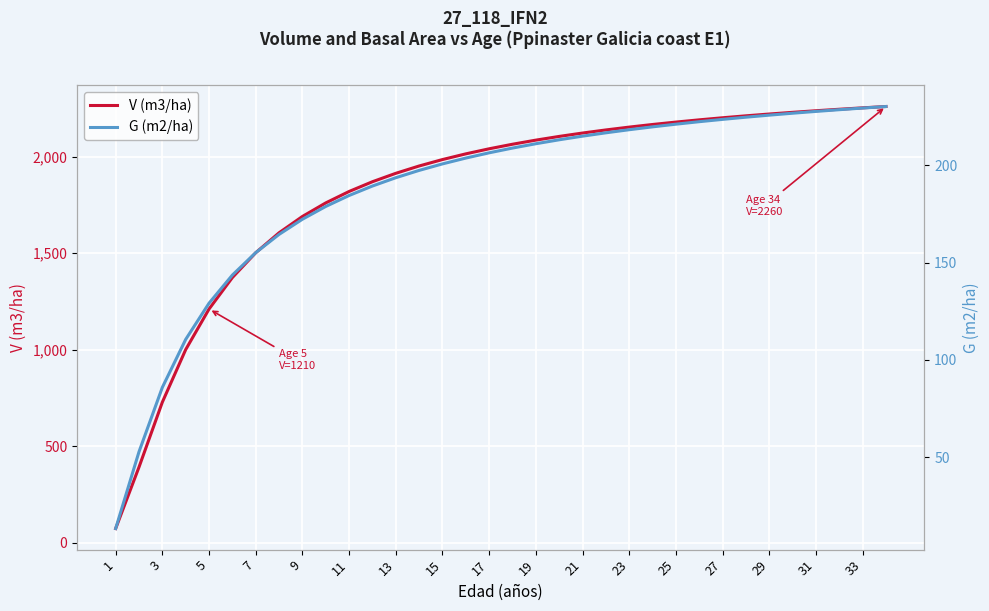

What is the minimum value for V (m3/ha)?

73.3